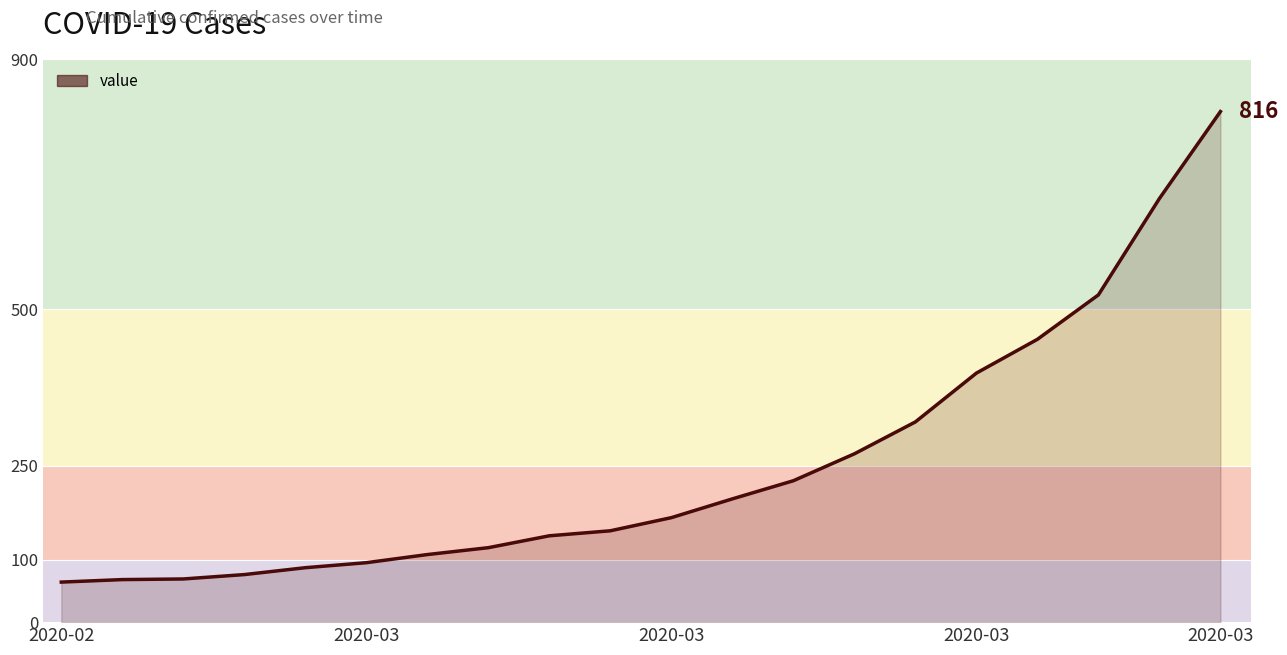

How many values are below 167?

10